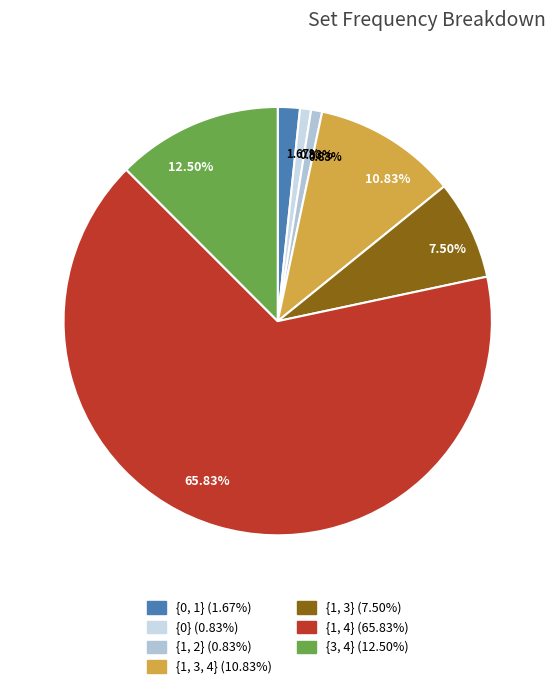

Which category has the smallest portion of the pie?

{0}